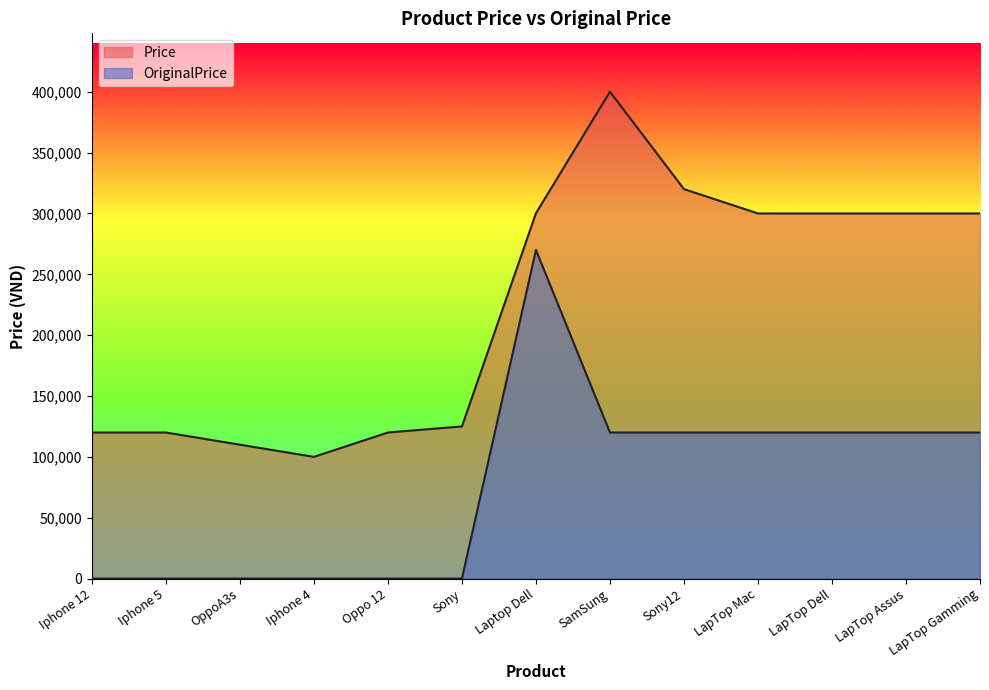

At how many categories does at least one series exceed 78873?

13